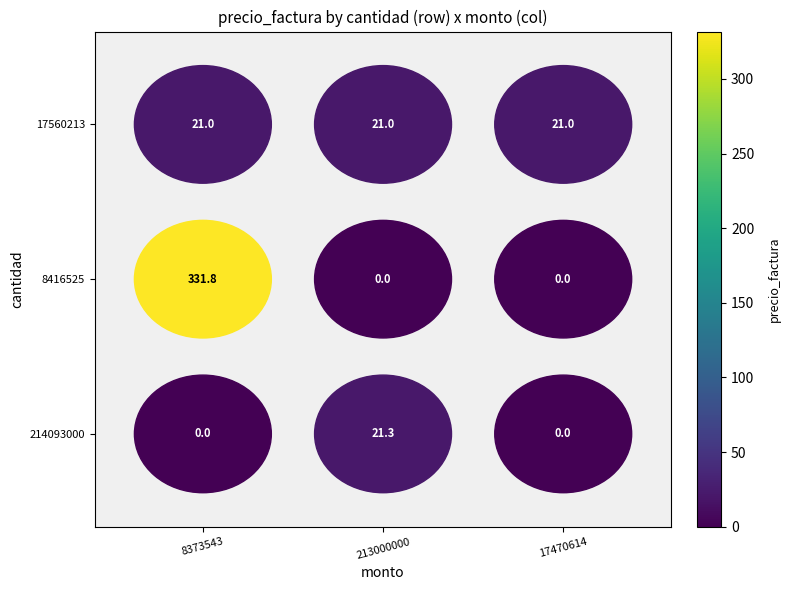

How many categories are shown in the chart?

3